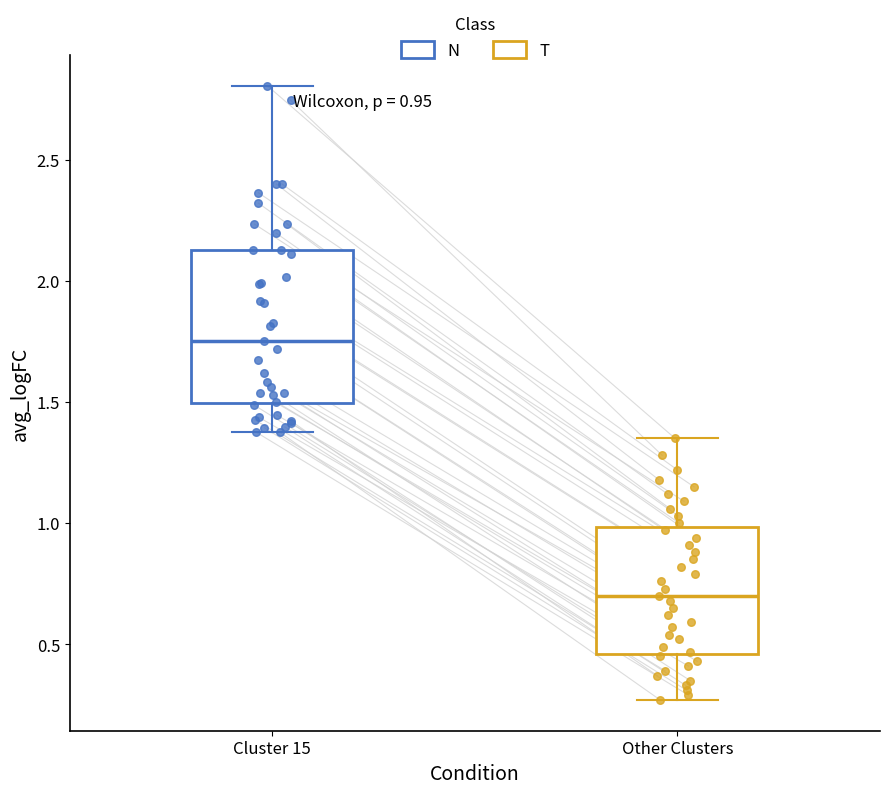

Which box's median line is the highest?

Cluster 15